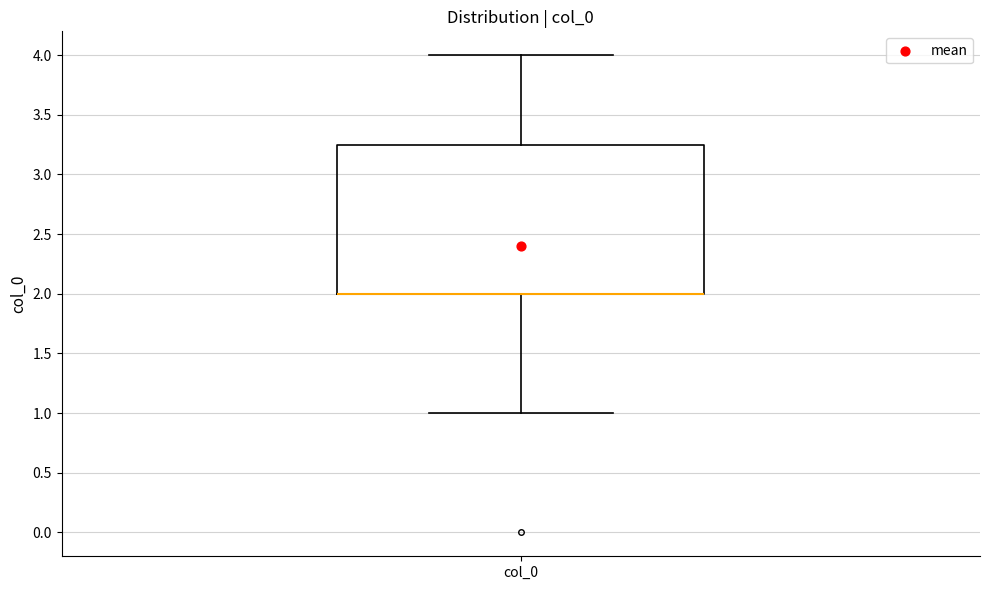

Transcribe this box plot: give where the median line is, the range the box spans, and where the two whiskers end, as read against the y-axis. The values are not printed on the chart, so give them approximately, as read against the axis.

median 2.00 (drawn on the box's lower edge), box 2.00 to 3.25, whiskers 1.00 to 4.00